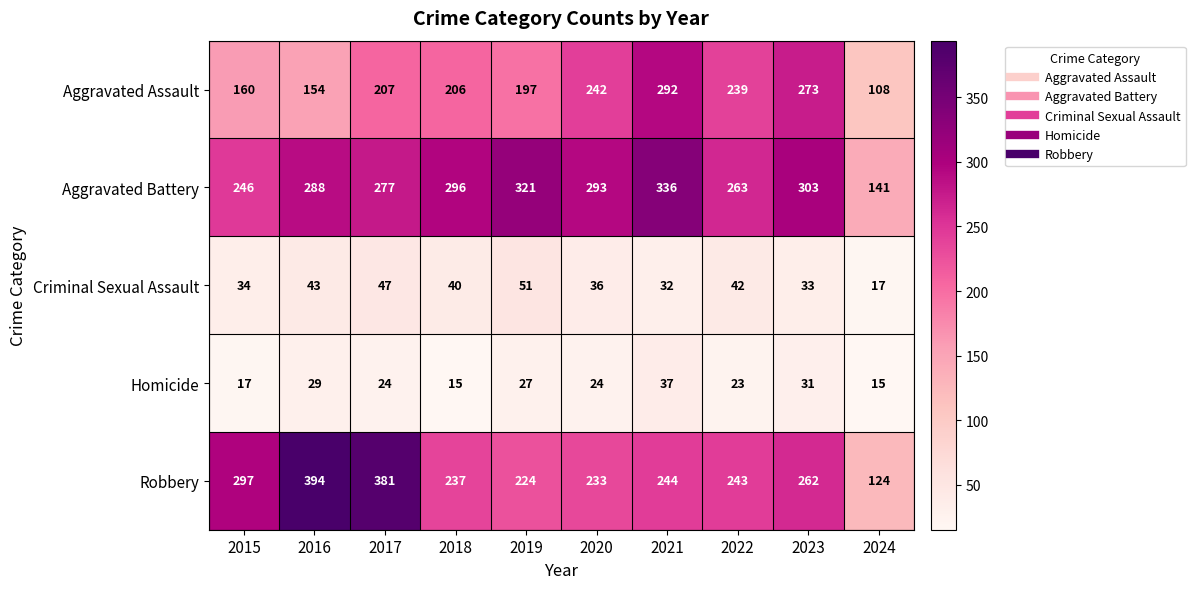

Which series changed the most between 2021 and 2024?

Aggravated Battery